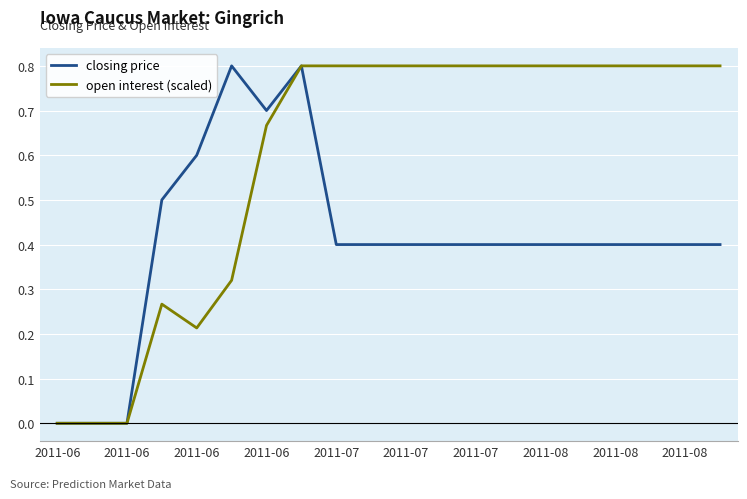

What is the maximum value for closing price?

0.8